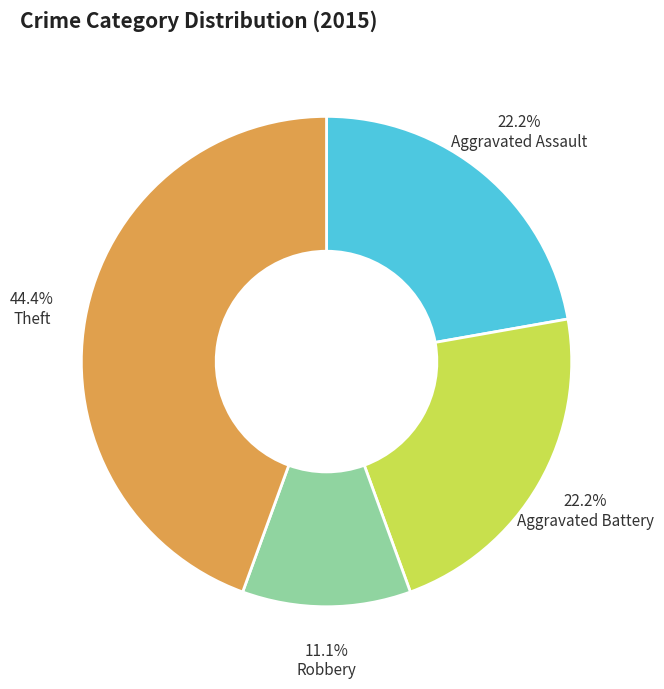

Does Aggravated Battery represent more than half of the total?

No